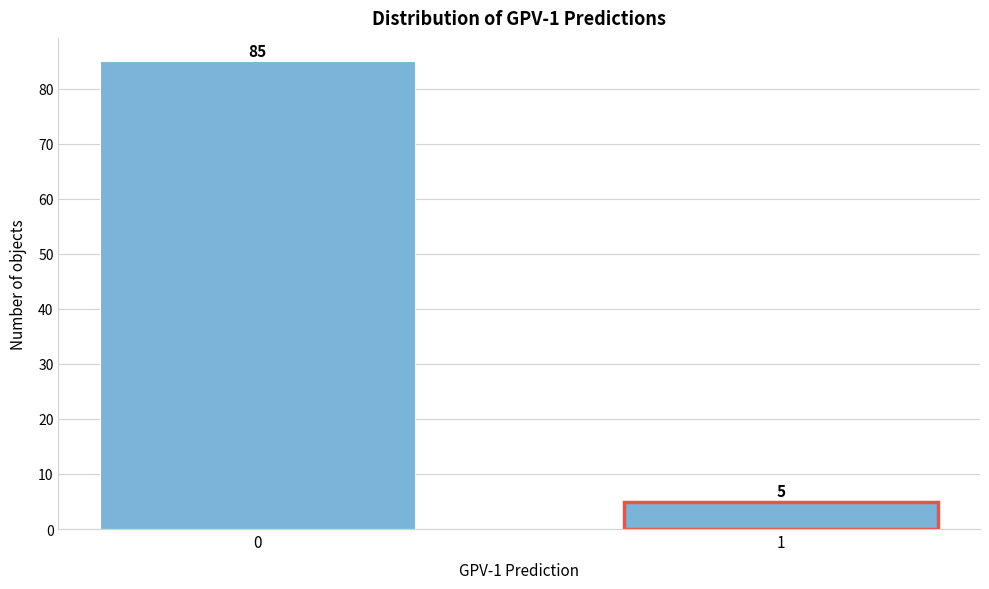

Reading left to right, what are all the values shown in this chart?

0=85	1=5